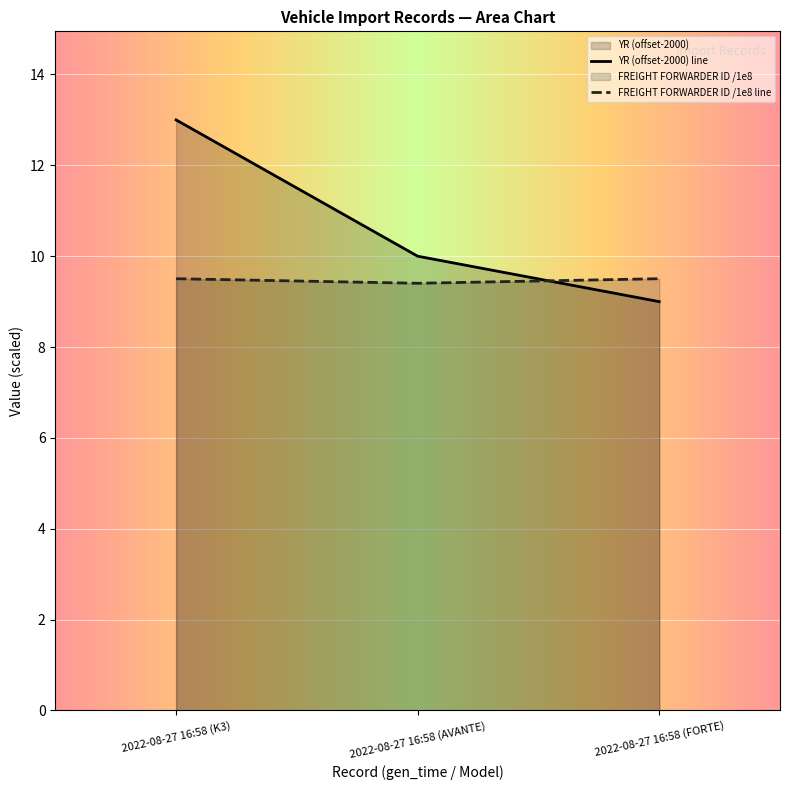

What value does the YR series have at 2022-08-27 16:58 (FORTE)?

9.0